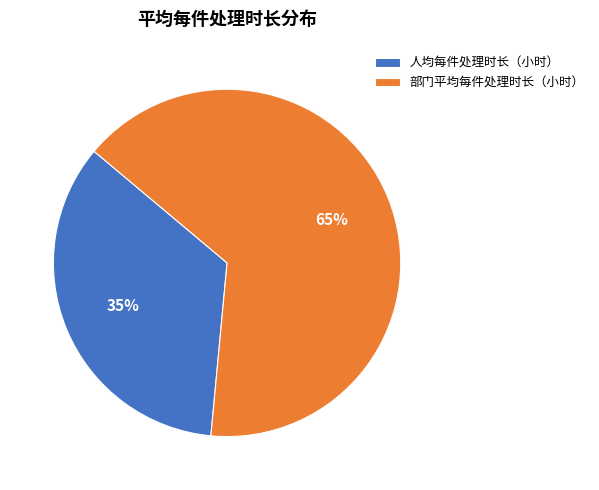

Which slice is the largest?

部门平均每件处理时长（小时）